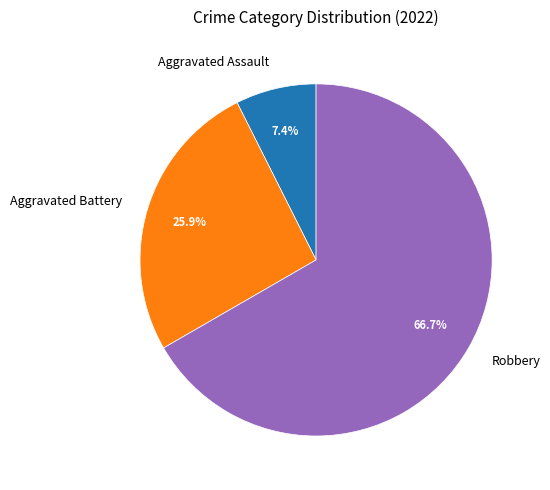

Which category has the smallest portion of the pie?

Aggravated Assault